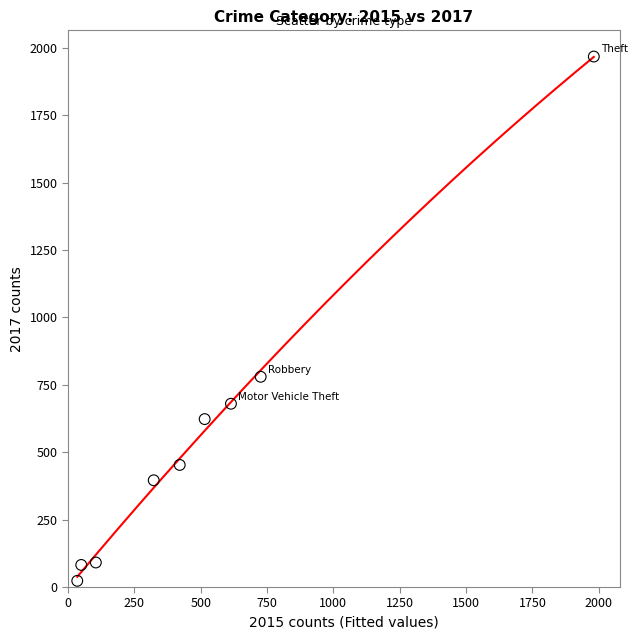

What Y value in the scatter plot is closest to 995?

780